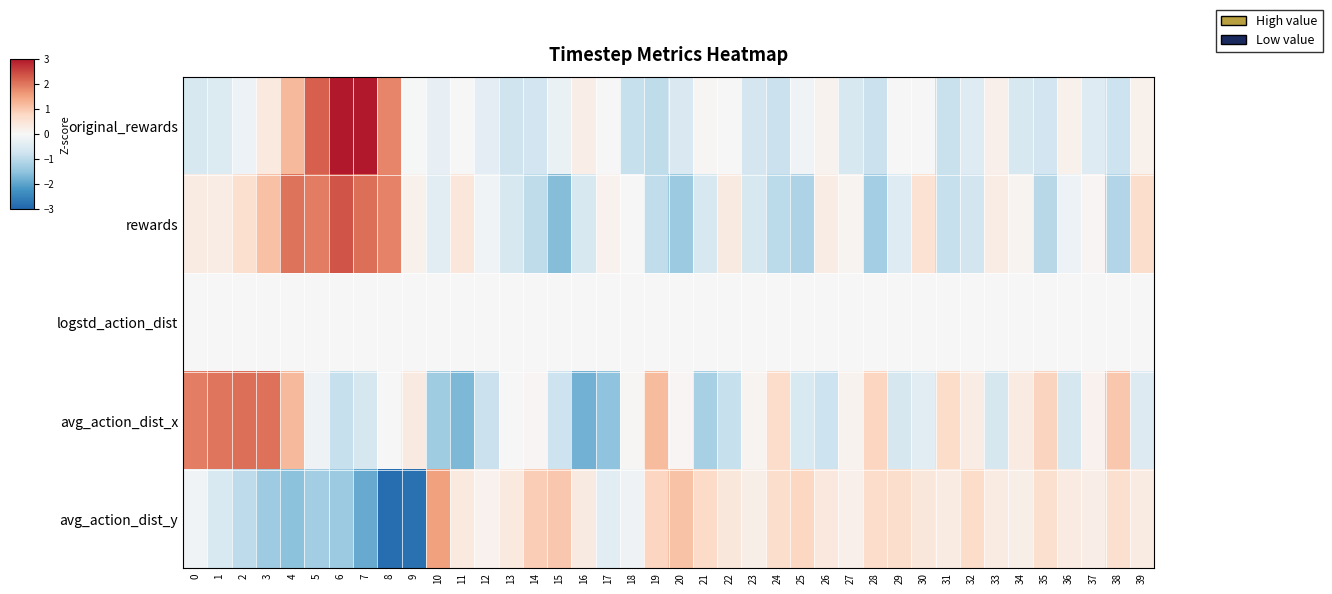

Reading left to right, transcribe all the data shown in this chart.

original_rewards: 0=-0.6	1=-0.5	2=-0.2	3=0.4	4=1.2	5=2.2	6=3.2	7=3.2	8=1.9	9=-0.0	10=-0.3	11=-0.0	12=-0.4	13=-0.8	14=-0.7	15=-0.2	16=0.2	17=-0.0	18=-0.9	19=-1.0	20=-0.6	21=0.0	22=0.0	23=-0.7	24=-0.8	25=-0.1	26=0.1	27=-0.6	28=-0.8	29=-0.0	30=-0.0	31=-0.8	32=-0.5	33=0.2	34=-0.6	35=-0.7	36=0.2	37=-0.5	38=-0.8	39=0.2
rewards: 0=0.3	1=0.3	2=0.6	3=1.1	4=2.0	5=1.9	6=2.4	7=2.1	8=1.9	9=0.2	10=-0.4	11=0.4	12=-0.1	13=-0.6	14=-1.0	15=-1.6	16=-0.6	17=0.2	18=-0.0	19=-0.9	20=-1.4	21=-0.6	22=0.4	23=-0.6	24=-1.0	25=-1.2	26=0.3	27=0.1	28=-1.3	29=-0.5	30=0.5	31=-0.9	32=-0.7	33=0.3	34=0.1	35=-1.1	36=-0.2	37=0.1	38=-1.1	39=0.7
logstd_action_dist: 0=0.0	1=0.0	2=0.0	3=0.0	4=0.0	5=0.0	6=0.0	7=0.0	8=0.0	9=0.0	10=0.0	11=0.0	12=0.0	13=0.0	14=0.0	15=0.0	16=0.0	17=0.0	18=0.0	19=0.0	20=0.0	21=0.0	22=0.0	23=0.0	24=0.0	25=0.0	26=0.0	27=0.0	28=0.0	29=0.0	30=0.0	31=0.0	32=0.0	33=0.0	34=0.0	35=0.0	36=0.0	37=0.0	38=0.0	39=0.0
avg_action_dist_x: 0=1.9	1=2.0	2=2.1	3=2.1	4=1.2	5=-0.2	6=-0.8	7=-0.7	8=-0.0	9=0.3	10=-1.3	11=-1.7	12=-0.8	13=0.0	14=0.1	15=-0.8	16=-1.8	17=-1.5	18=0.0	19=1.2	20=0.1	21=-1.2	22=-0.8	23=0.1	24=0.7	25=-0.6	26=-0.8	27=0.1	28=0.8	29=-0.7	30=-0.4	31=0.7	32=0.3	33=-0.6	34=0.3	35=0.8	36=-0.6	37=0.2	38=1.0	39=-0.5
avg_action_dist_y: 0=-0.1	1=-0.6	2=-1.0	3=-1.3	4=-1.5	5=-1.3	6=-1.4	7=-1.9	8=-2.8	9=-2.8	10=1.5	11=0.4	12=0.1	13=0.4	14=0.9	15=1.0	16=0.3	17=-0.4	18=-0.2	19=0.8	20=1.1	21=0.7	22=0.4	23=0.2	24=0.6	25=0.8	26=0.4	27=0.2	28=0.7	29=0.6	30=0.4	31=0.3	32=0.7	33=0.3	34=0.2	35=0.6	36=0.3	37=0.2	38=0.6	39=0.3